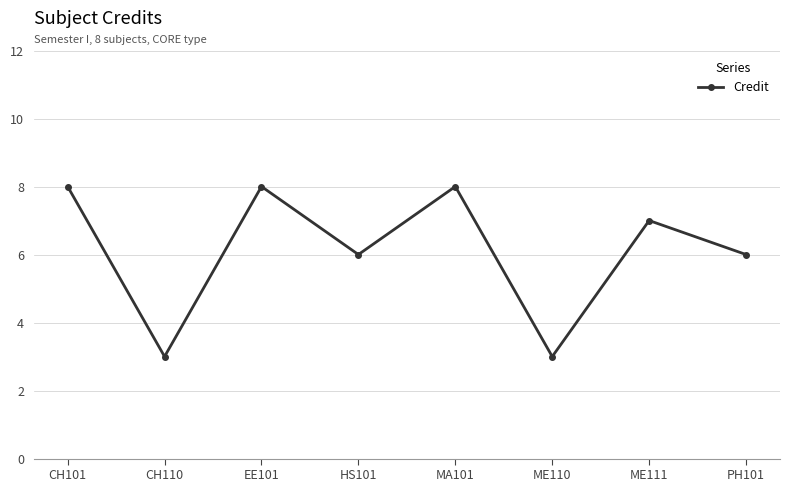

How many values are between 6 and 8?

6